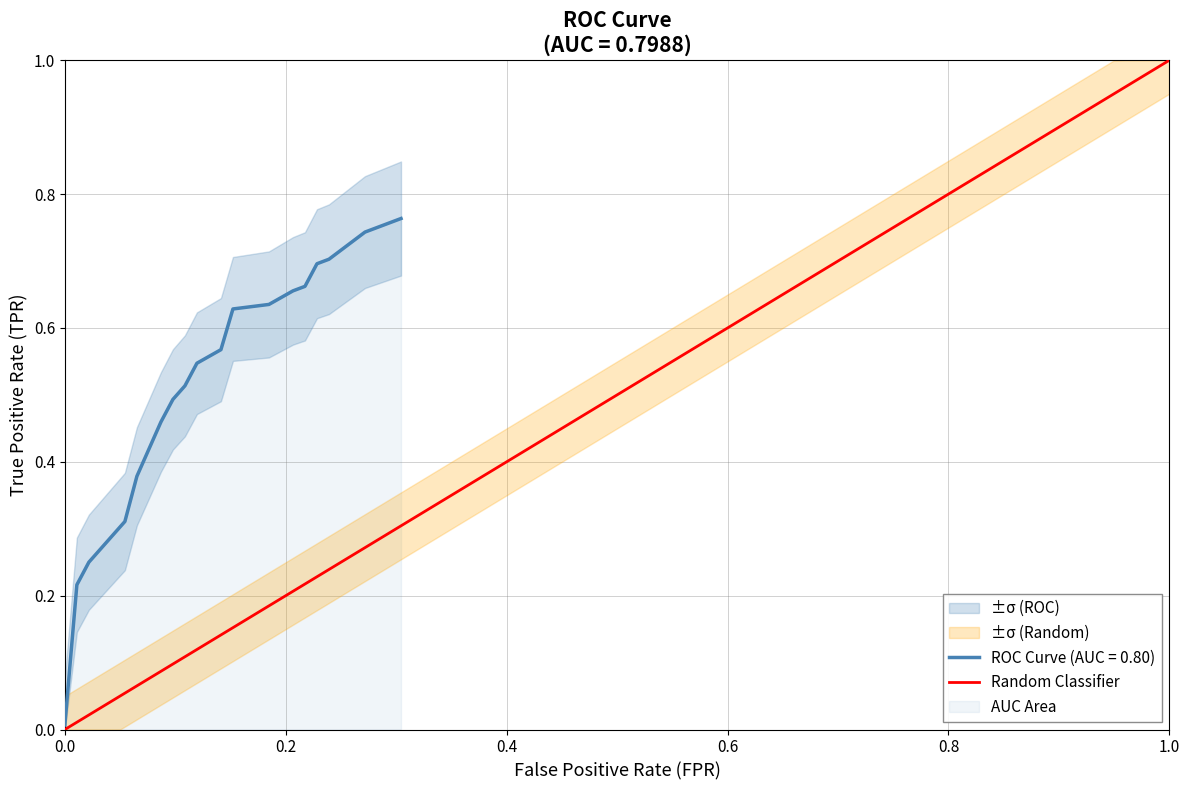

Is it true that the value at 16 is 0.4?

False